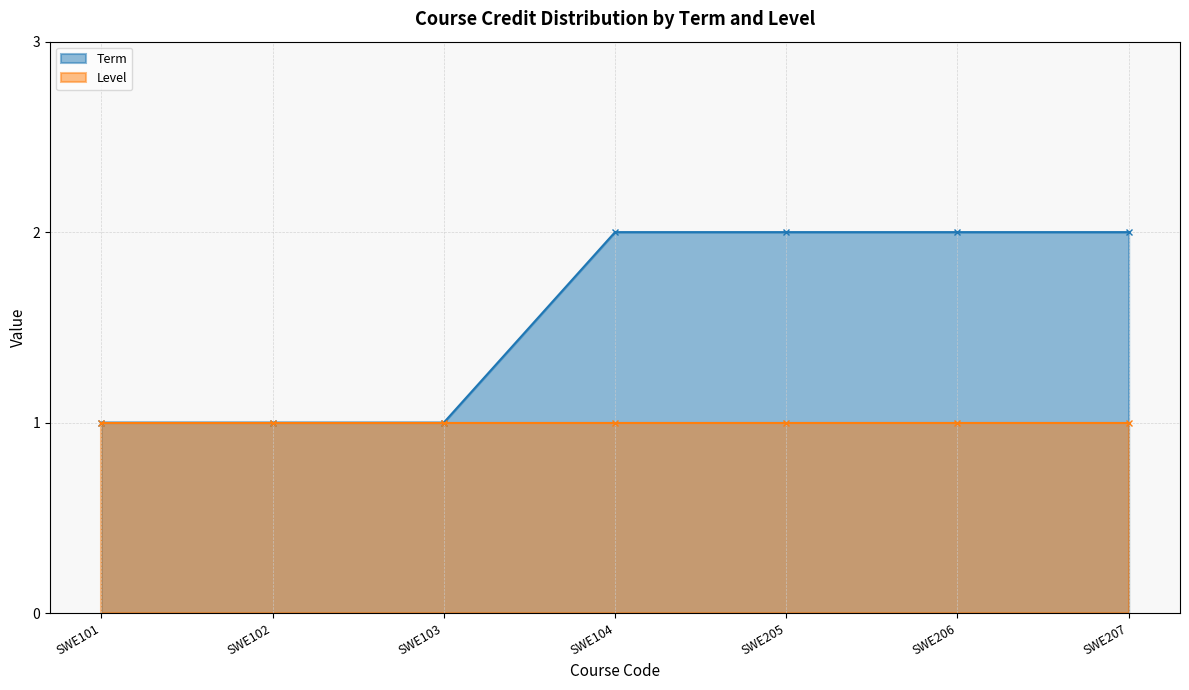

How many values are below 2?

3